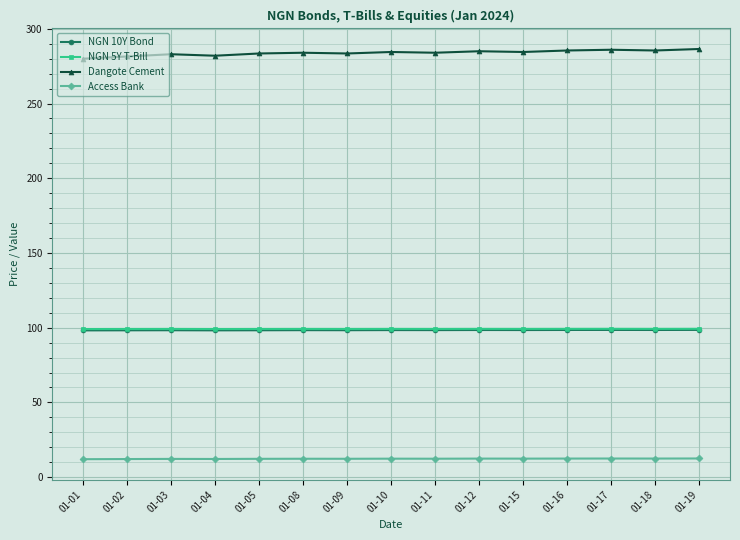

What is the value of the Dangote Cement point at the 7th from the left?

283.5